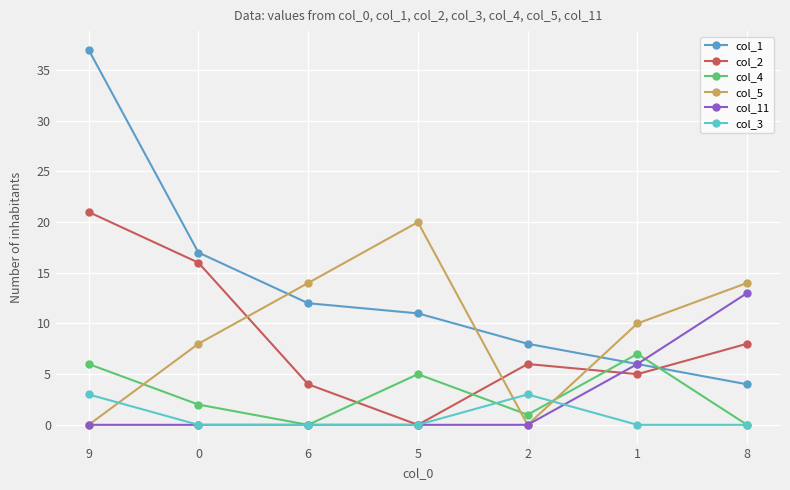

Which series has the largest range (max minus min)?

col_1